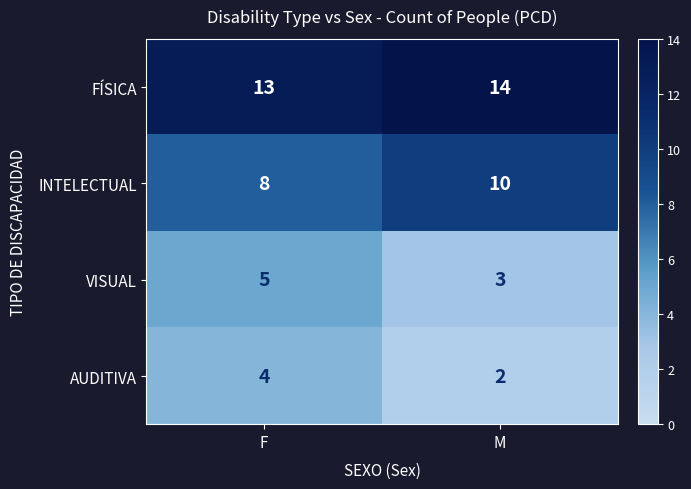

Read the FÍSICA value at F.

13